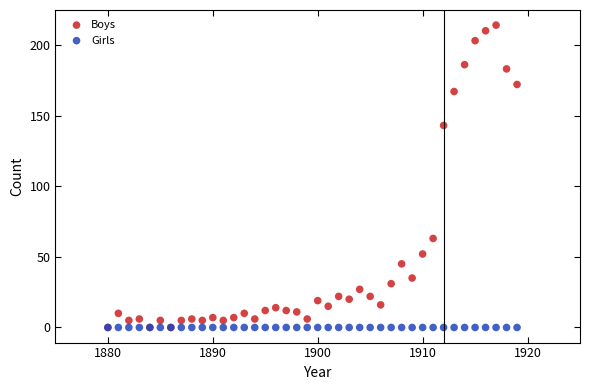

In the Boys series, what Y value is closest to 107?

143